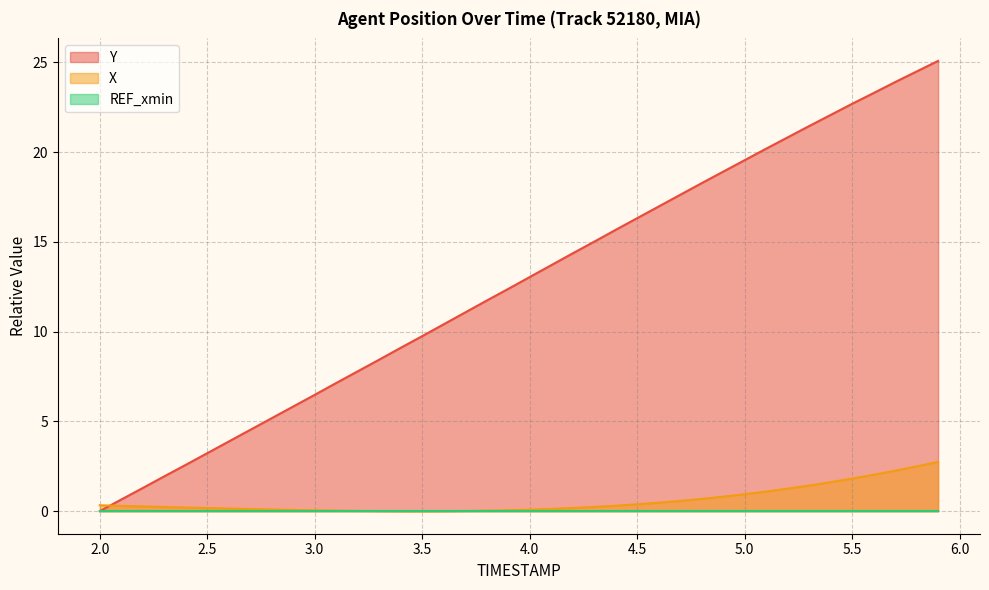

Which series has the widest spread of values?

Y